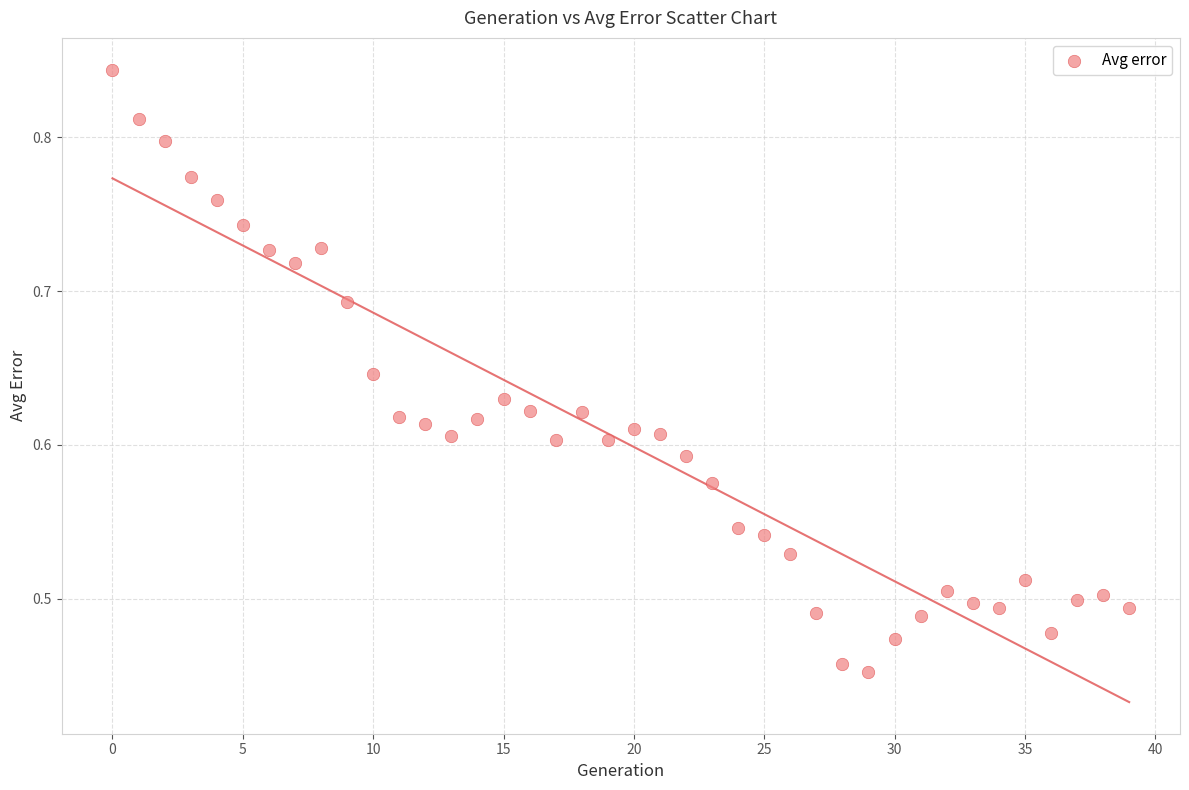

What is the range of Y values (max minus min)?

0.4